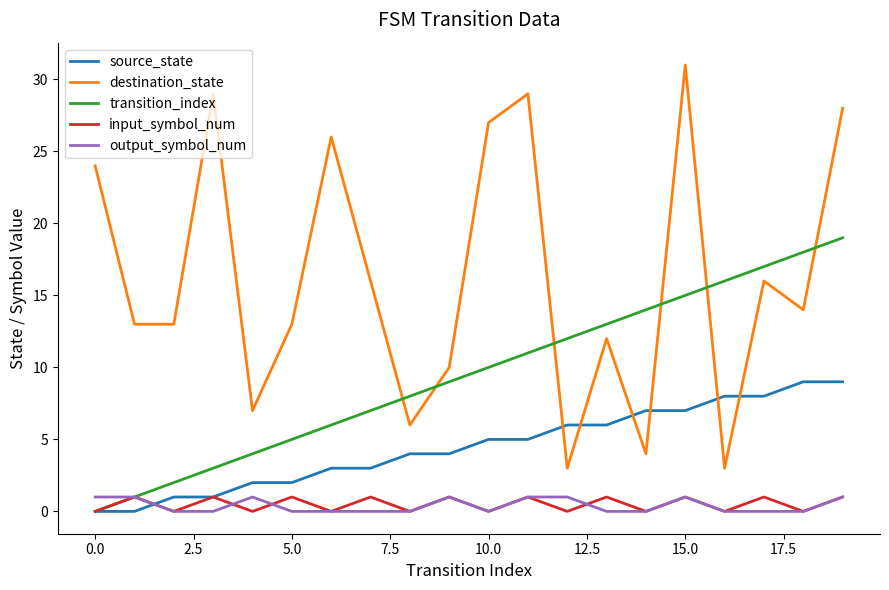

Which series has the widest spread of values?

destination_state